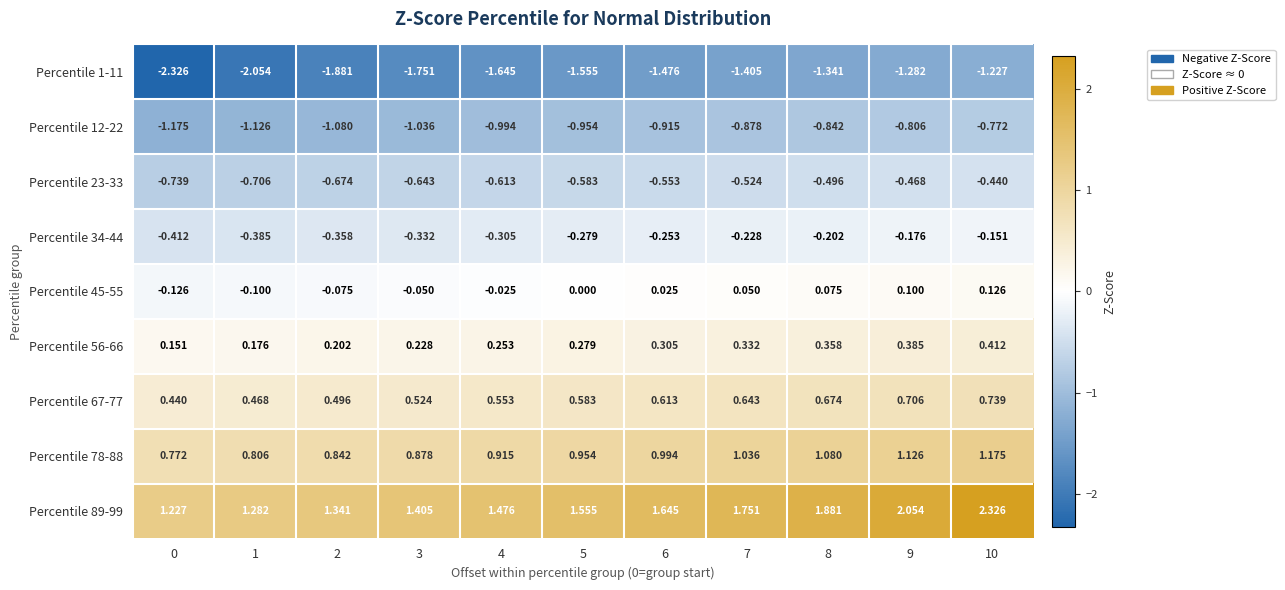

Is the value of Percentile 23-33 at 1 greater than the value of Percentile 12-22 at 9?

Yes